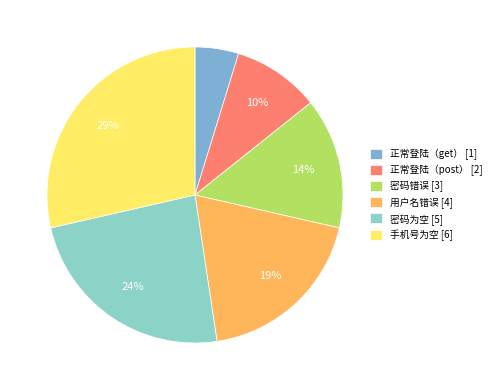

What is the total percentage of 密码为空 and 用户名错误?

42.9%